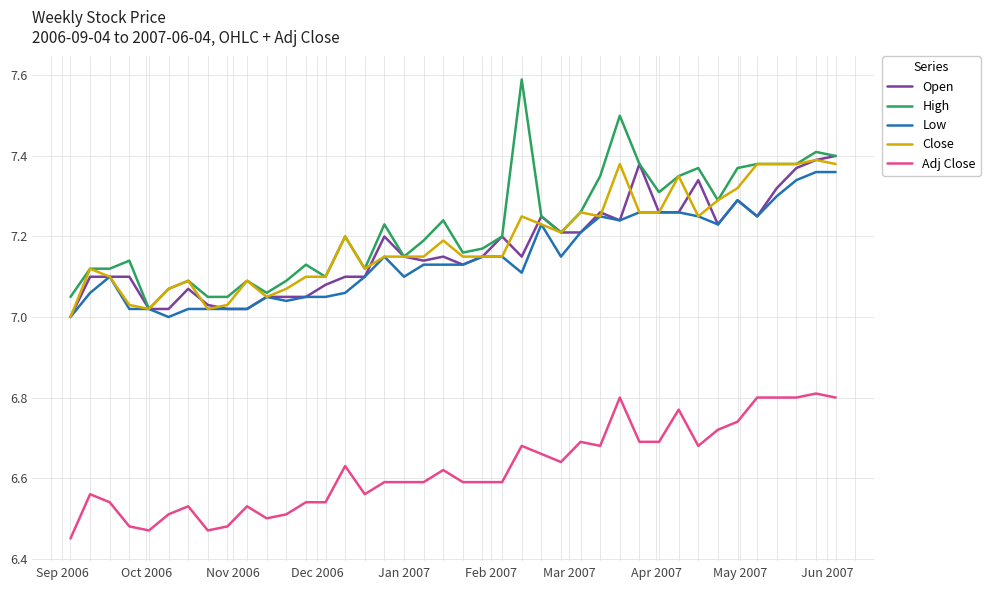

Which series has the largest range (max minus min)?

High